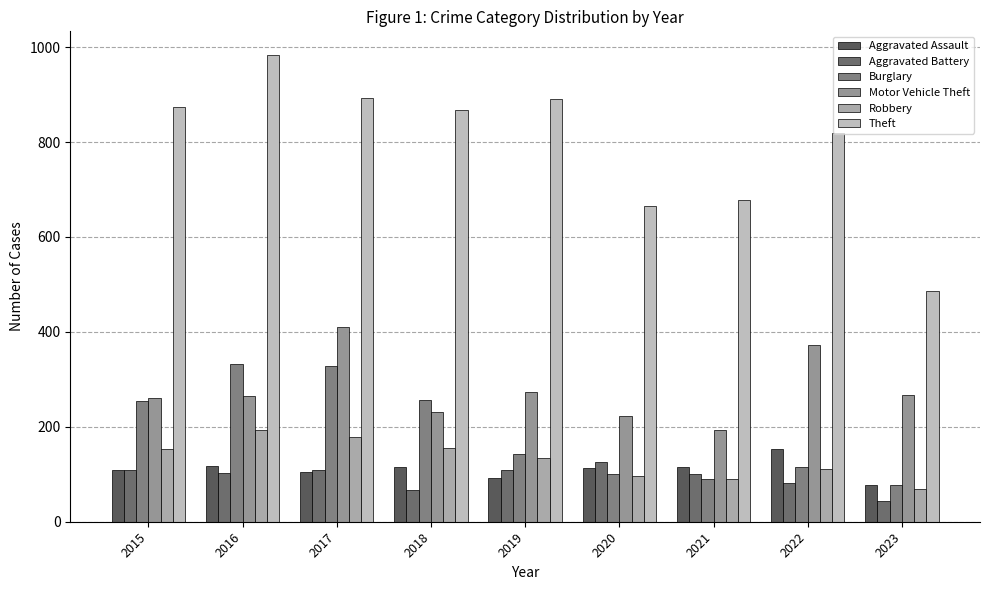

Which series has the largest total across all categories?

Theft